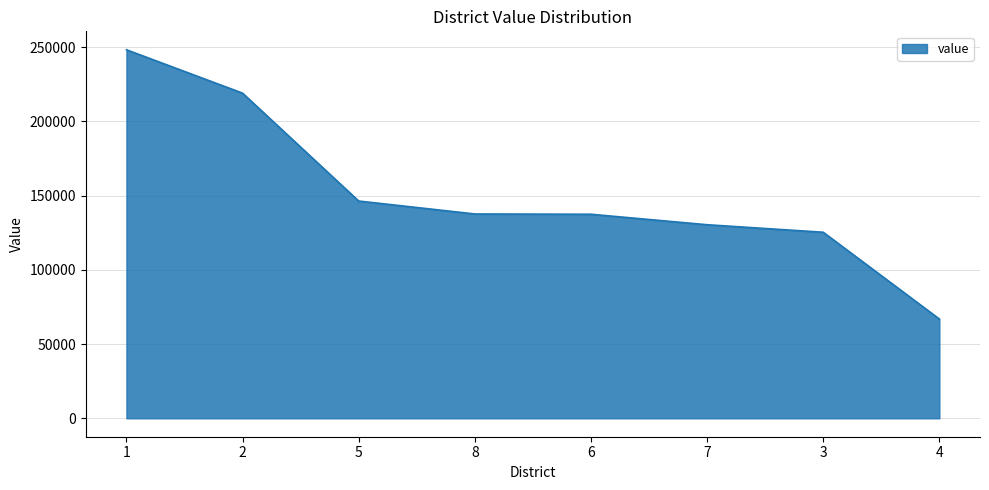

At which label does the data first exceed 137645?

1